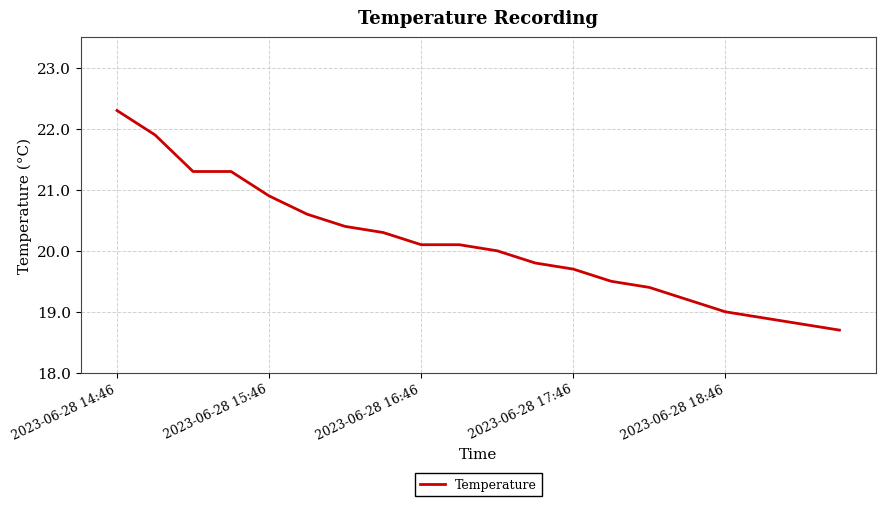

What is the minimum value shown in the chart?

18.7